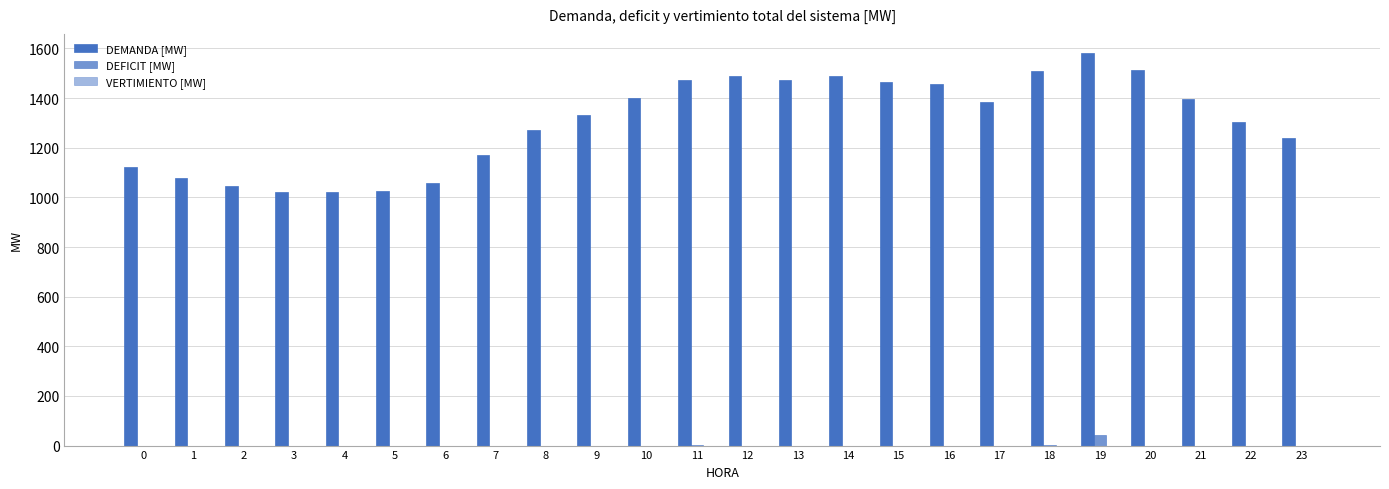

How many groups of bars are there?

24